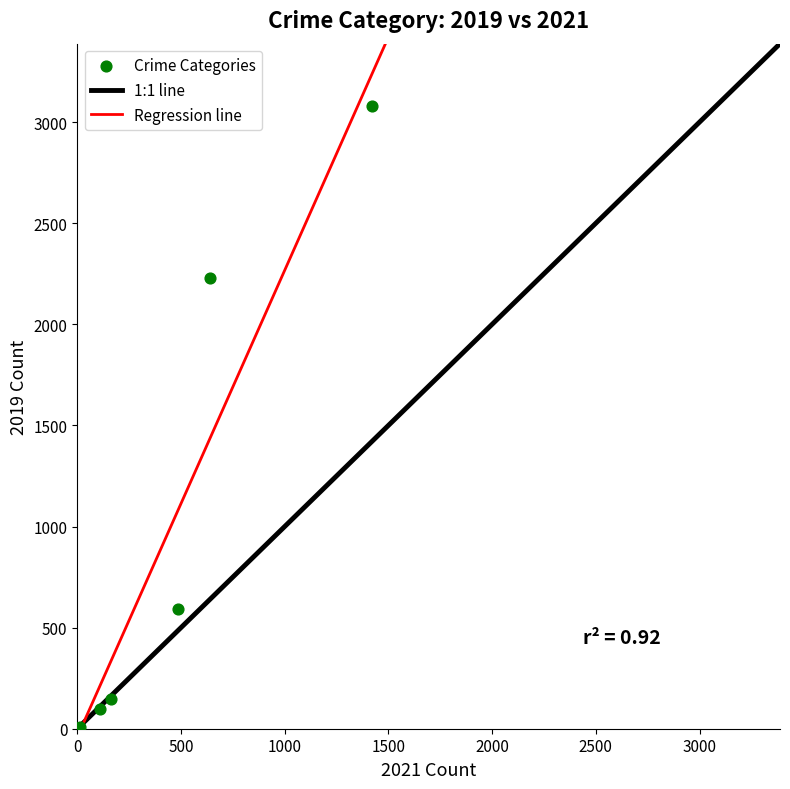

What Y value in the scatter plot is closest to 1540?

2230